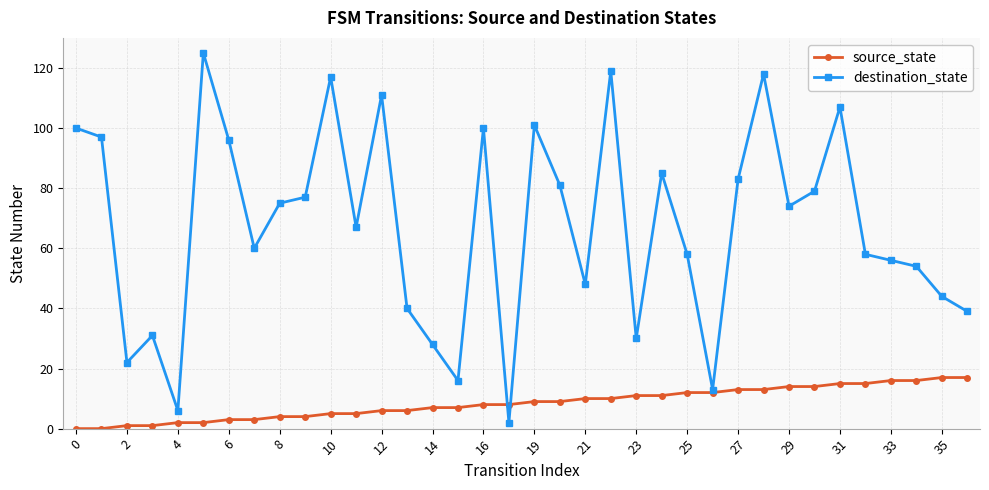

What are all the series names shown in the legend?

source_state, destination_state